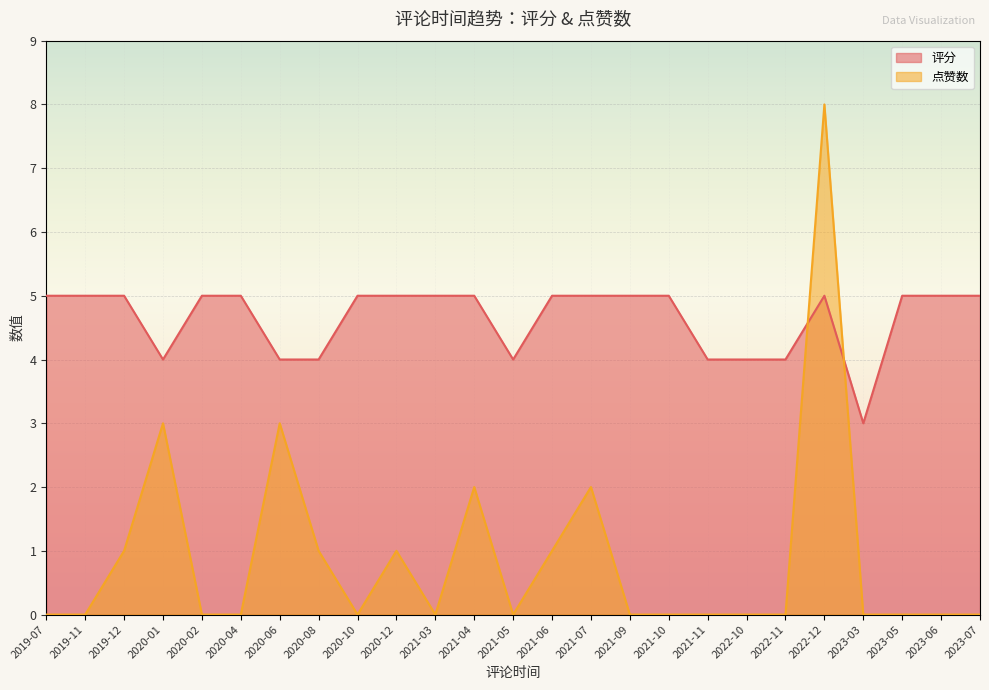

How many interior local peaks does the 点赞数 series have?

6